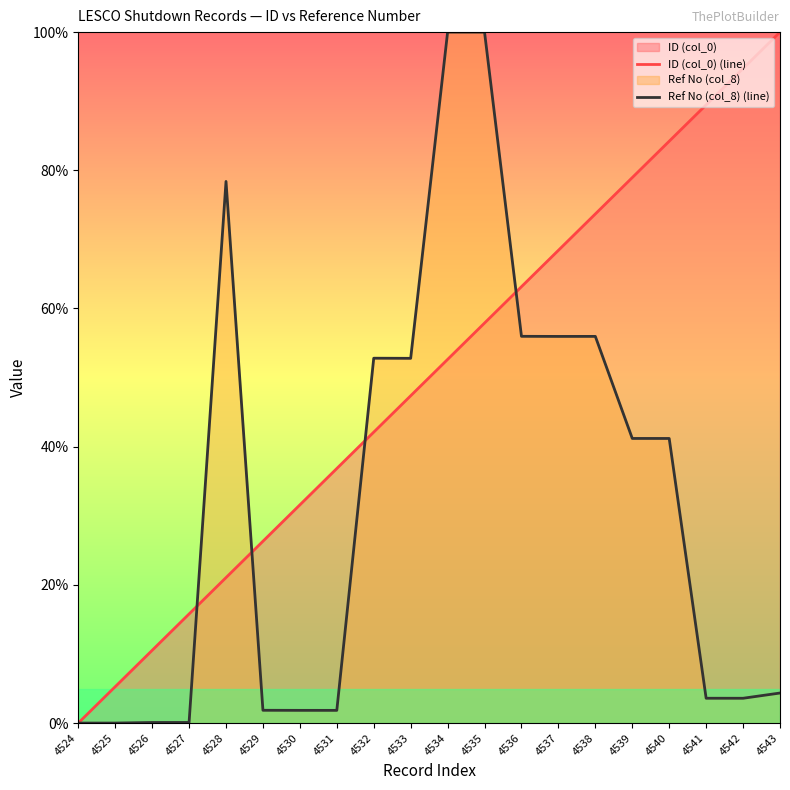

What is the value of the Ref No (col_8) (line) point at the 19th from the left?

3.6